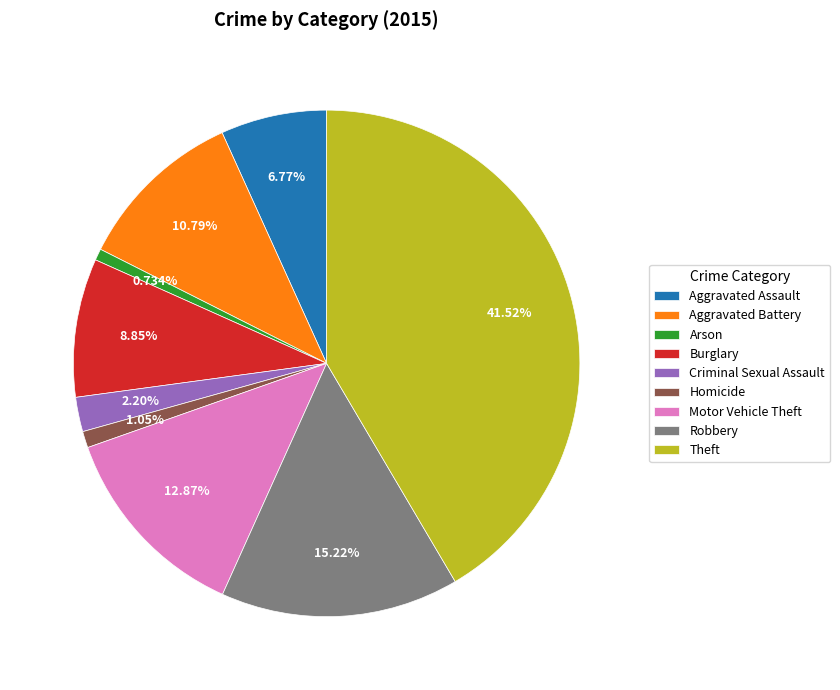

To the nearest percent, what portion does Burglary represent?

9%